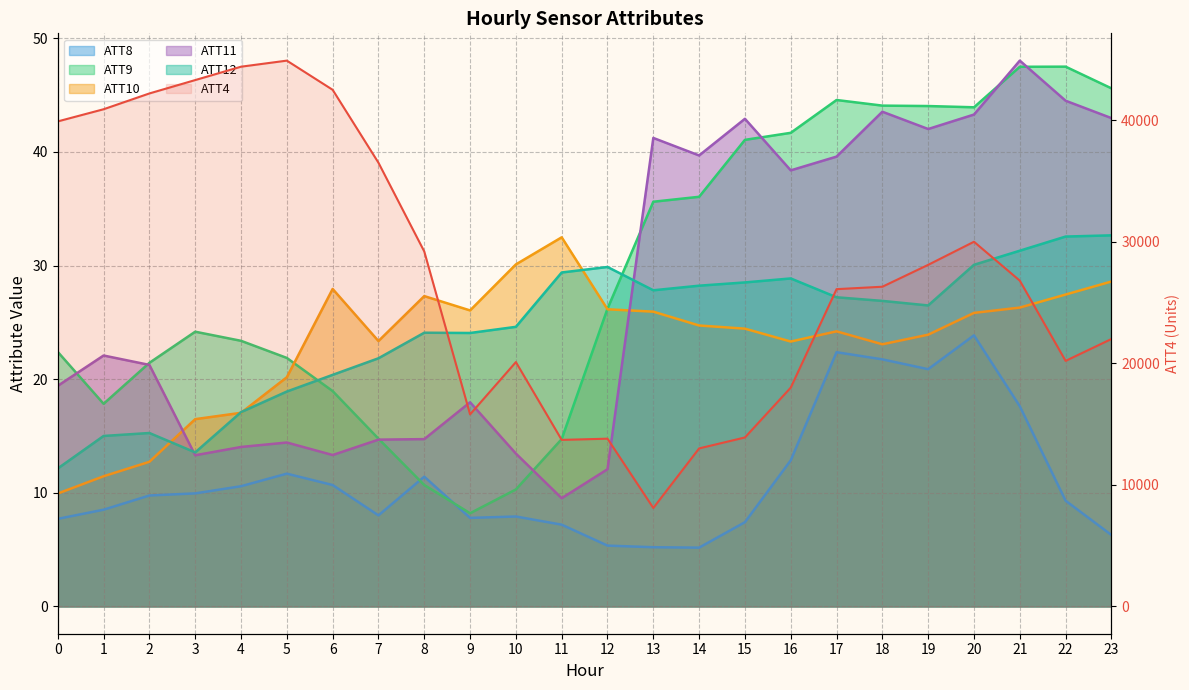

At which category is the sum across all series the highest?

5